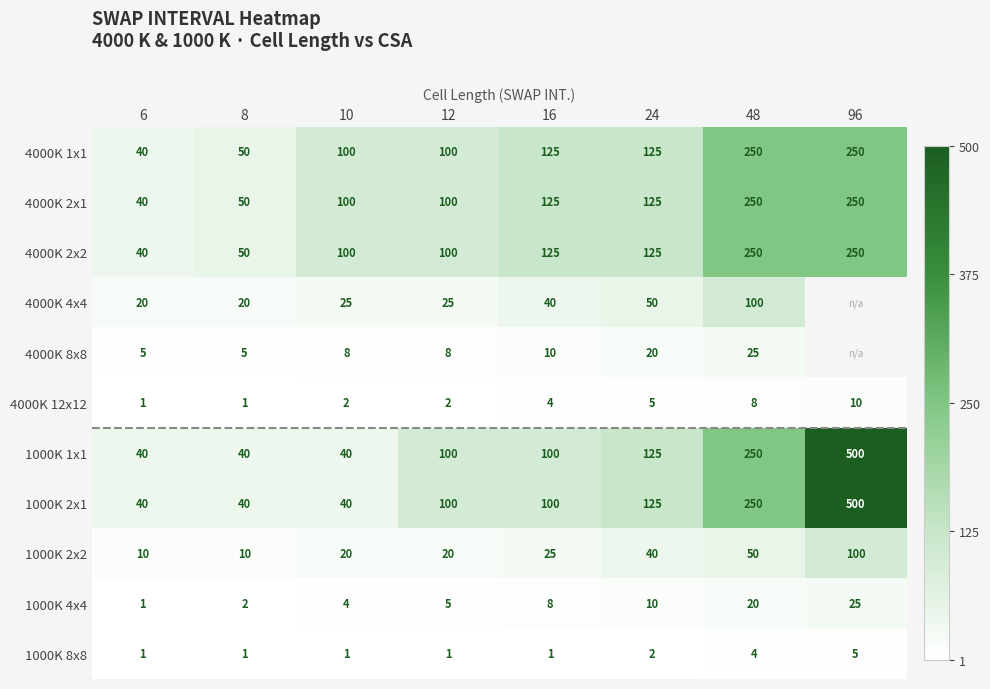

Is it true that 1000K 8x8 equals 4 at 24?

False